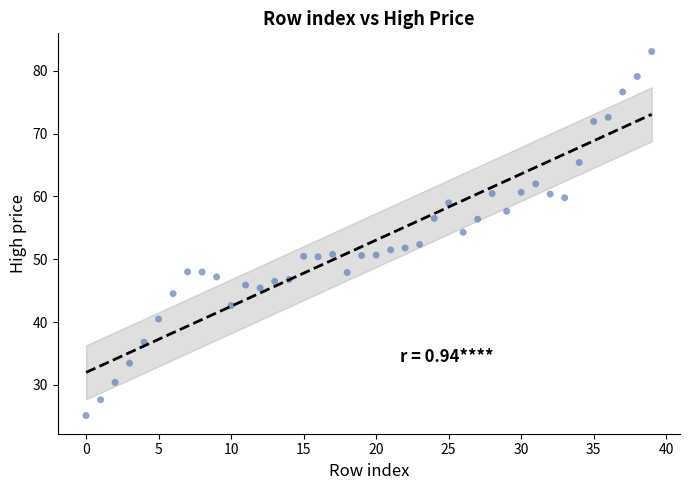

What is the range of Y values (max minus min)?

57.9